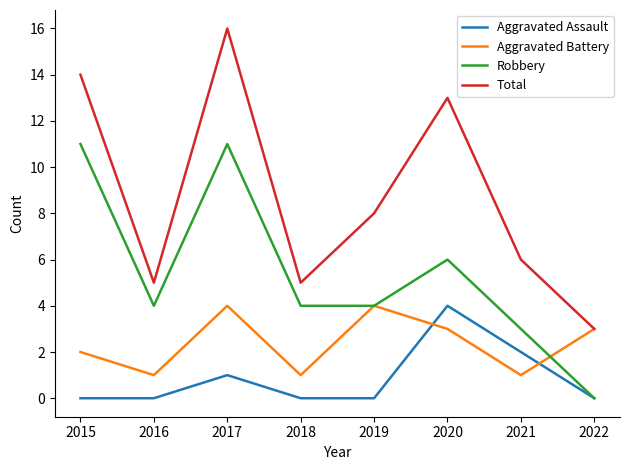

At which label is Aggravated Assault closest to 2?

2021